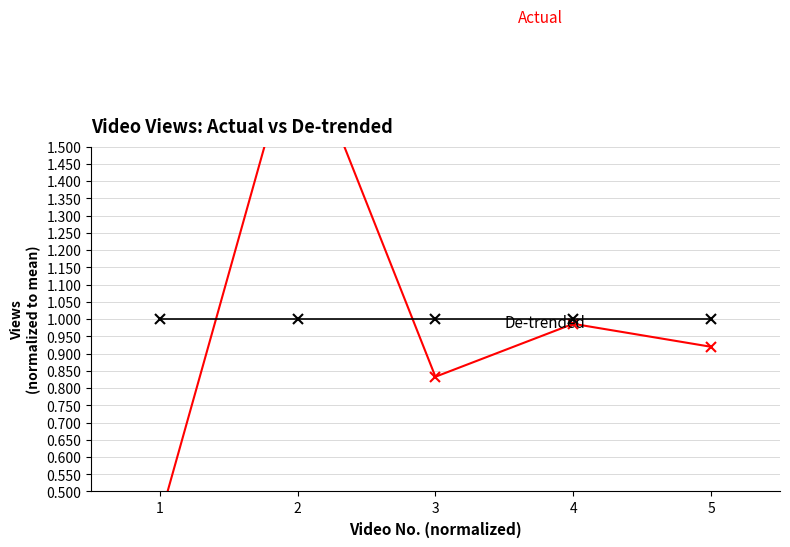

True or false: Actual has more than 0 interior local peaks.

True